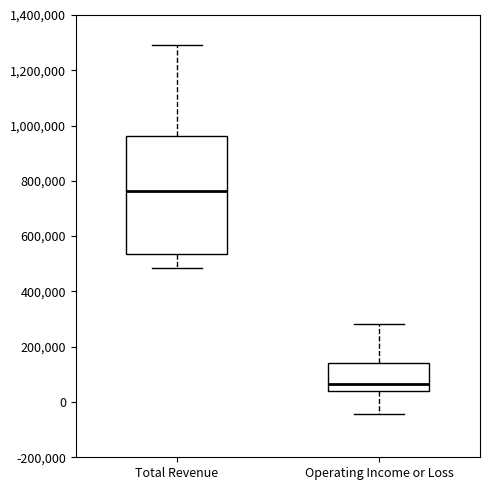

Which box is the tallest, from its lower edge to its upper edge?

Total Revenue